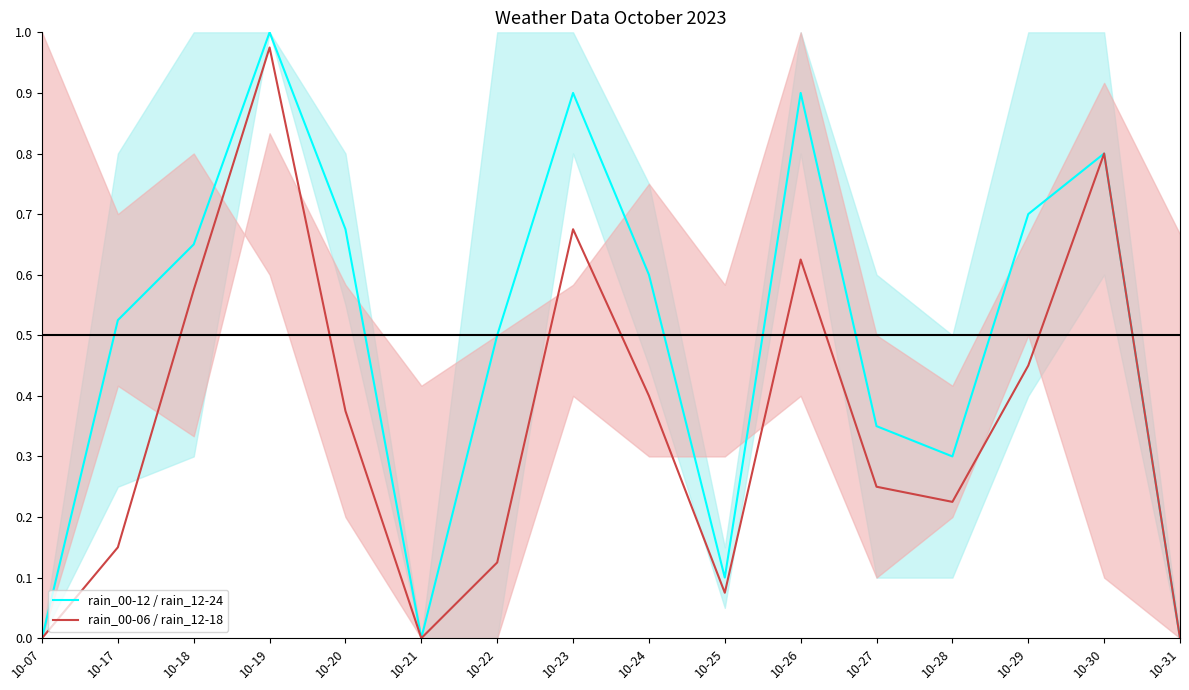

At which category does rain_00-06 / rain_12-18 reach its first local peak?

10-19